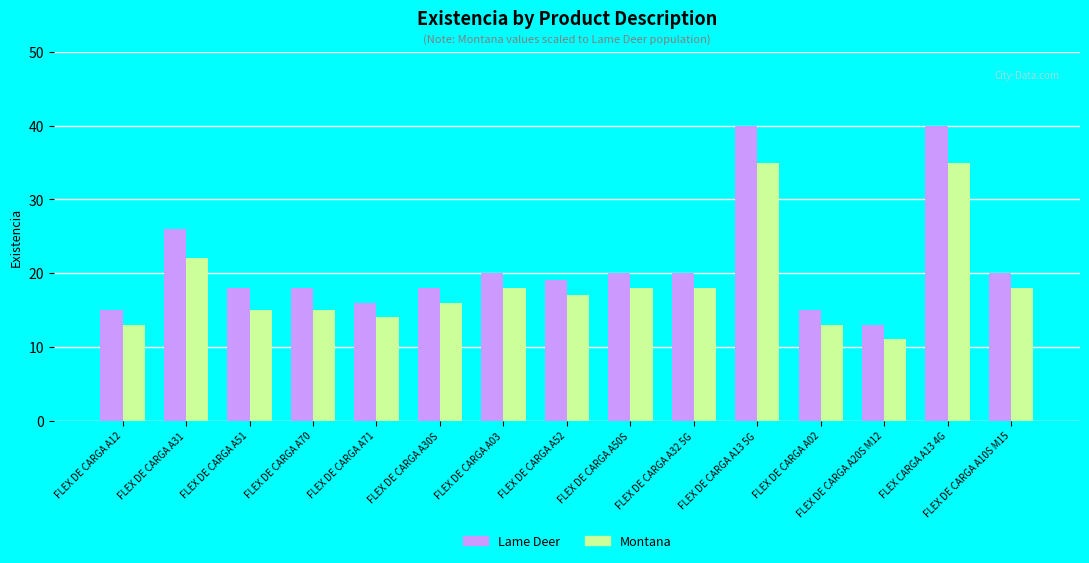

What is the difference between the Lame Deer values at FLEX DE CARGA A31 and FLEX DE CARGA A20S M12?

13